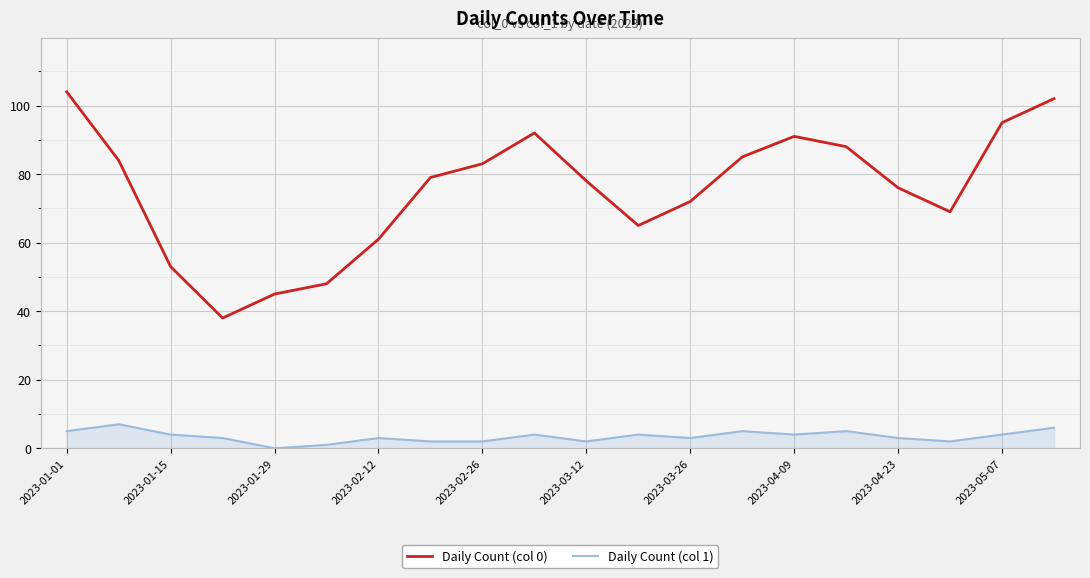

True or false: Daily Count (col 0) and Daily Count (col 1) cross at least once.

False